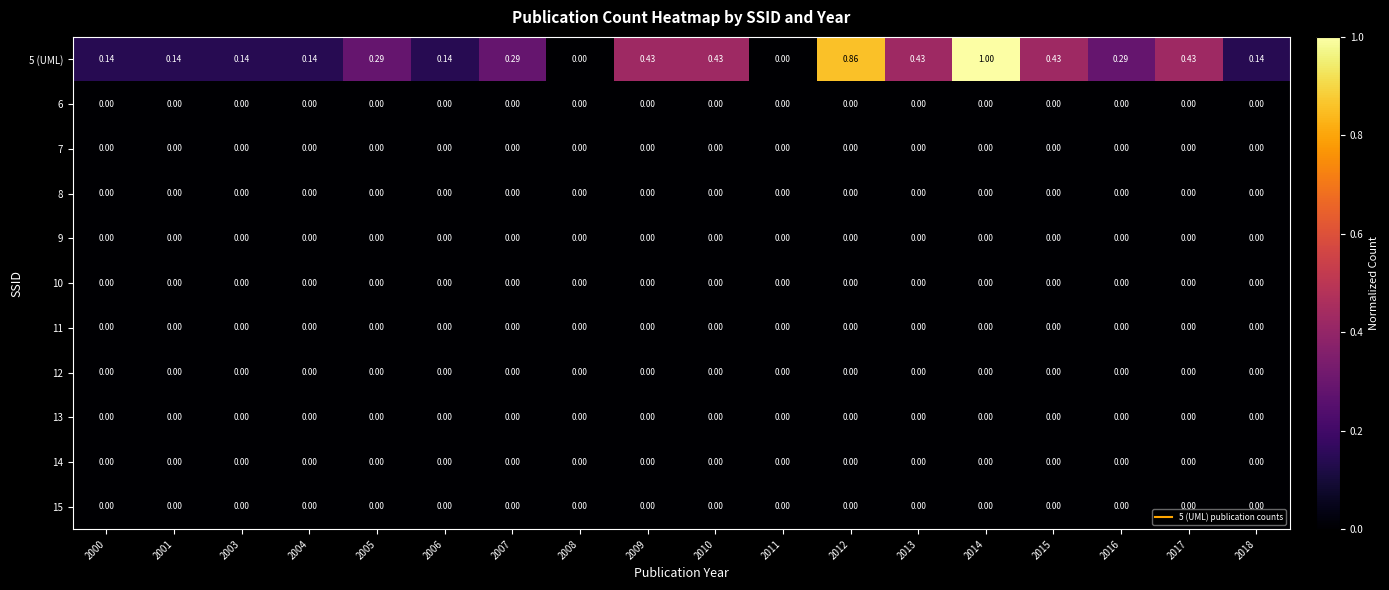

Between 2009 and 2011, which series saw the biggest shift?

5 (UML)